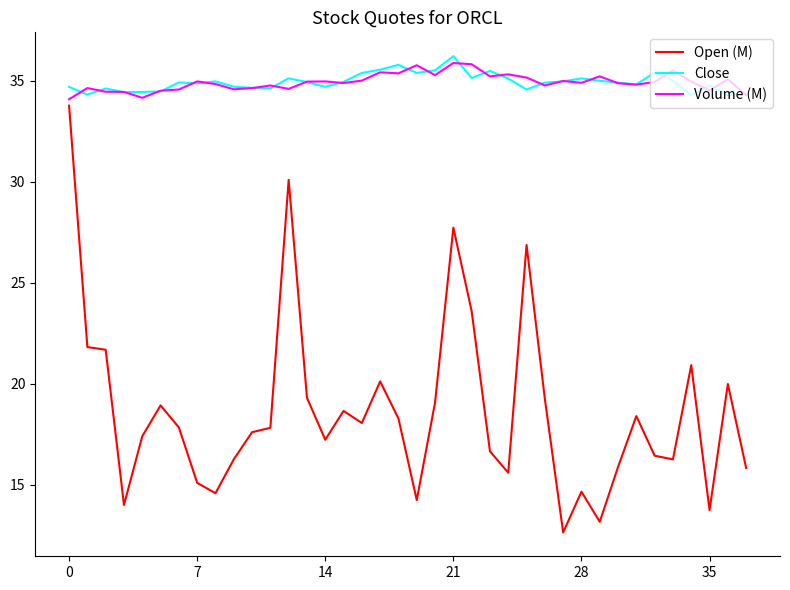

Which series has the widest spread of values?

Open (M)